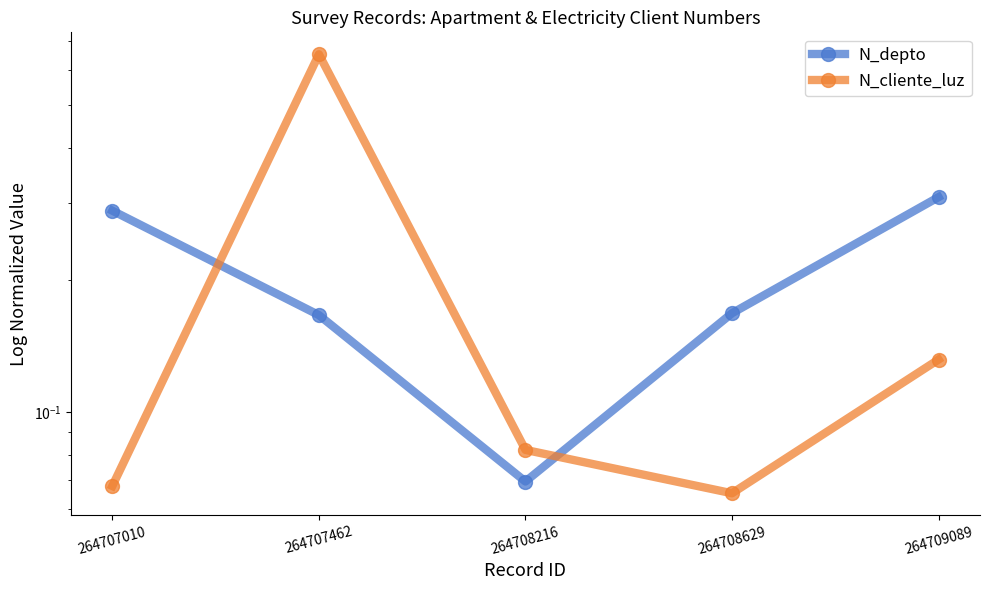

Which has a higher value, 264707010 or 264708629?

264707010